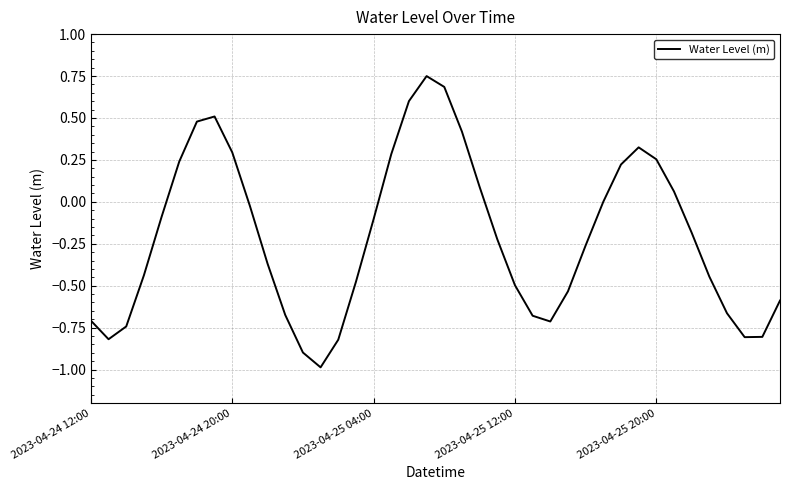

True or false: the data has more than 2 interior local peaks.

True